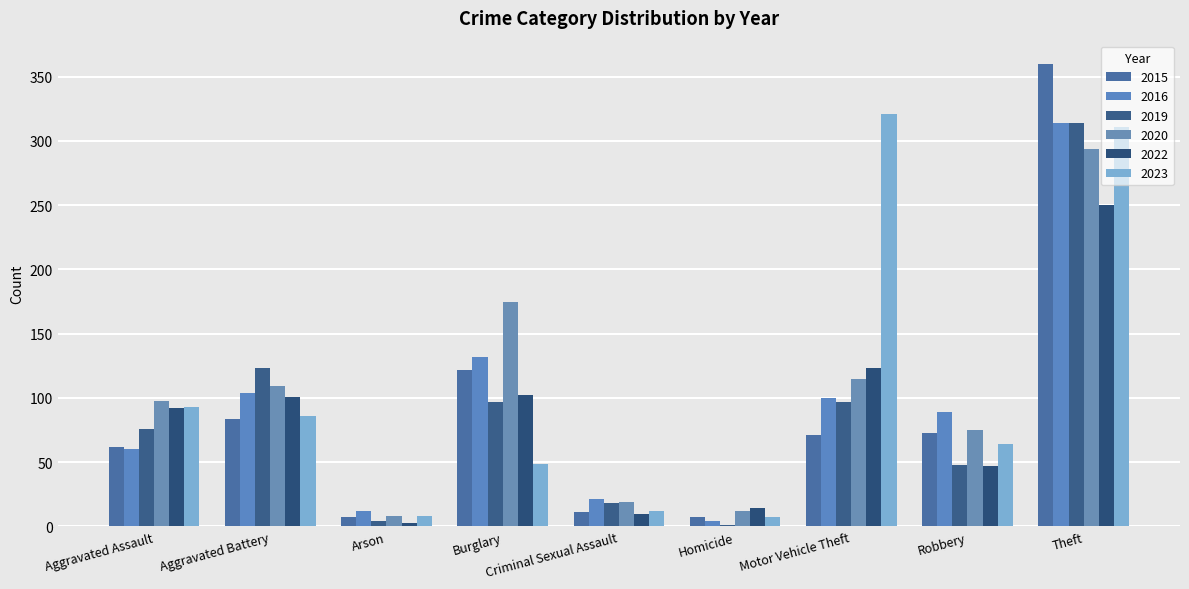

Count the number of data series in this chart.

6